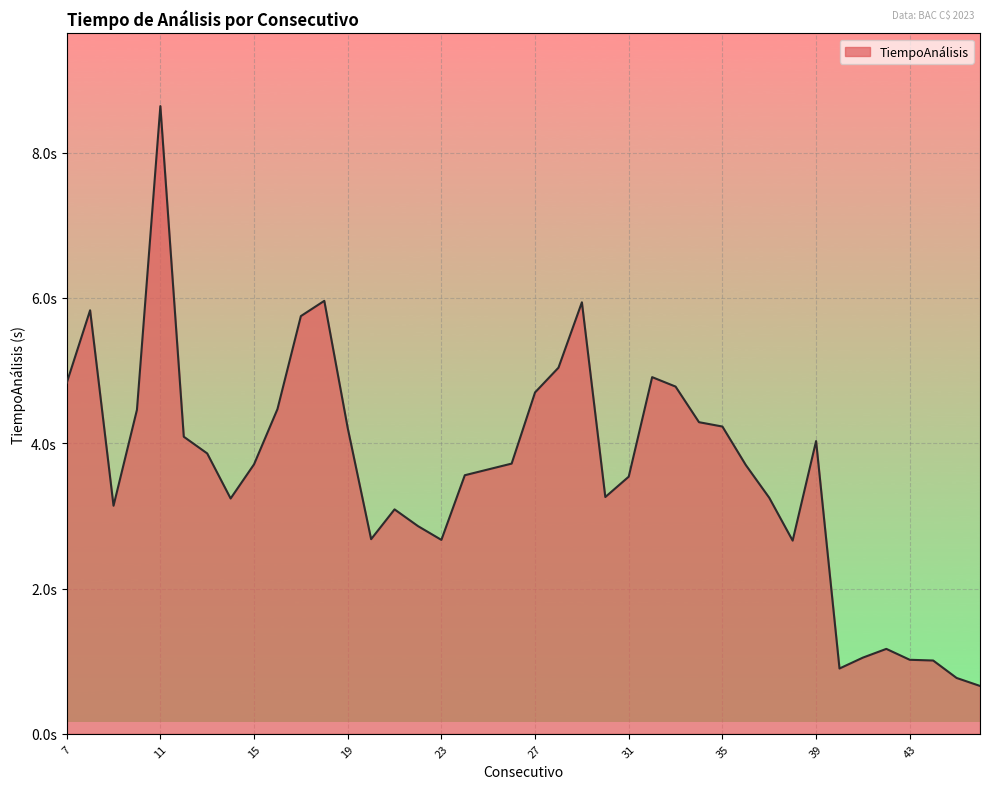

Does the chart display data point markers on the line(s)?

No